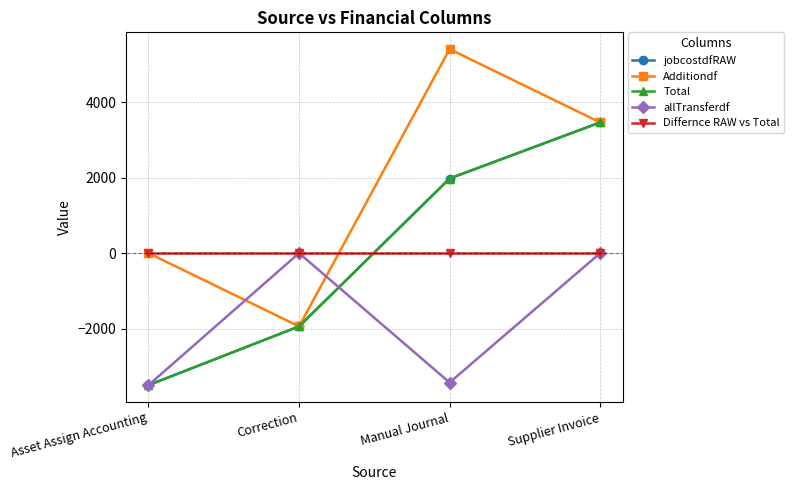

Is the value of Differnce RAW vs Total at Manual Journal greater than the value of Total at Correction?

Yes